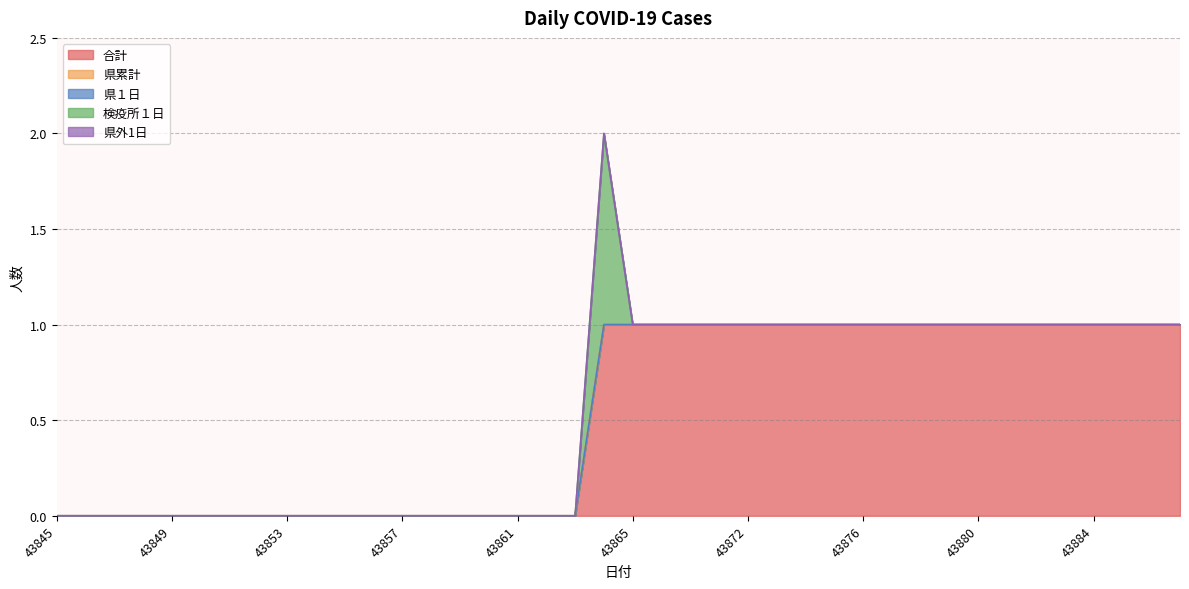

Count the number of categories in the chart.

40